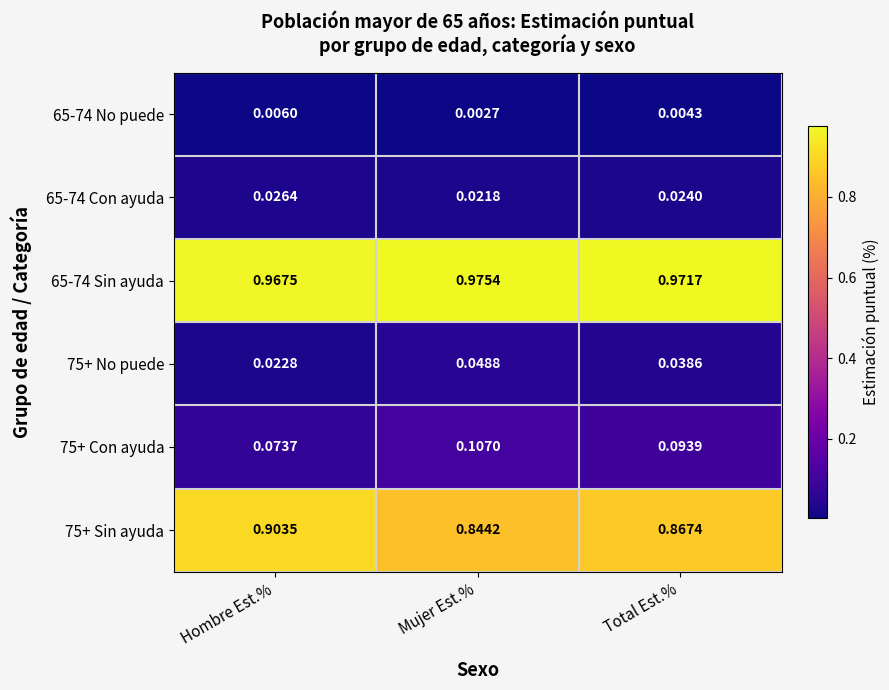

Which series has the largest range (max minus min)?

75+ Sin ayuda